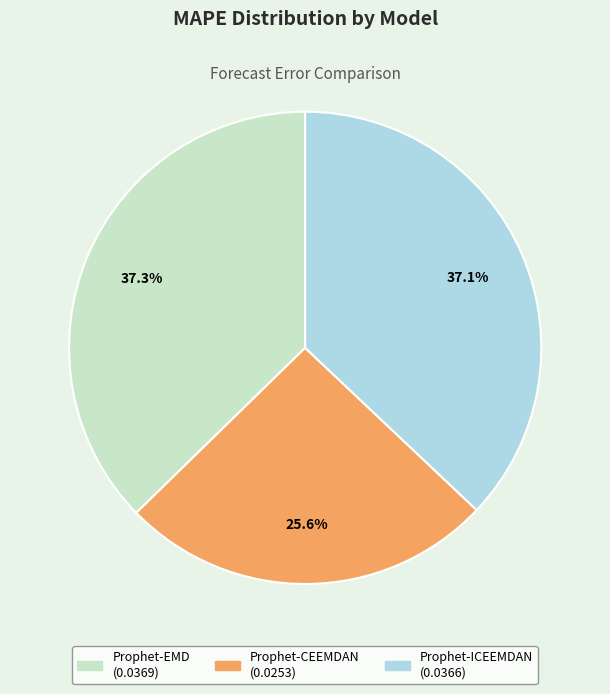

To the nearest percent, what is the combined percentage of Prophet-CEEMDAN and Prophet-ICEEMDAN?

63%